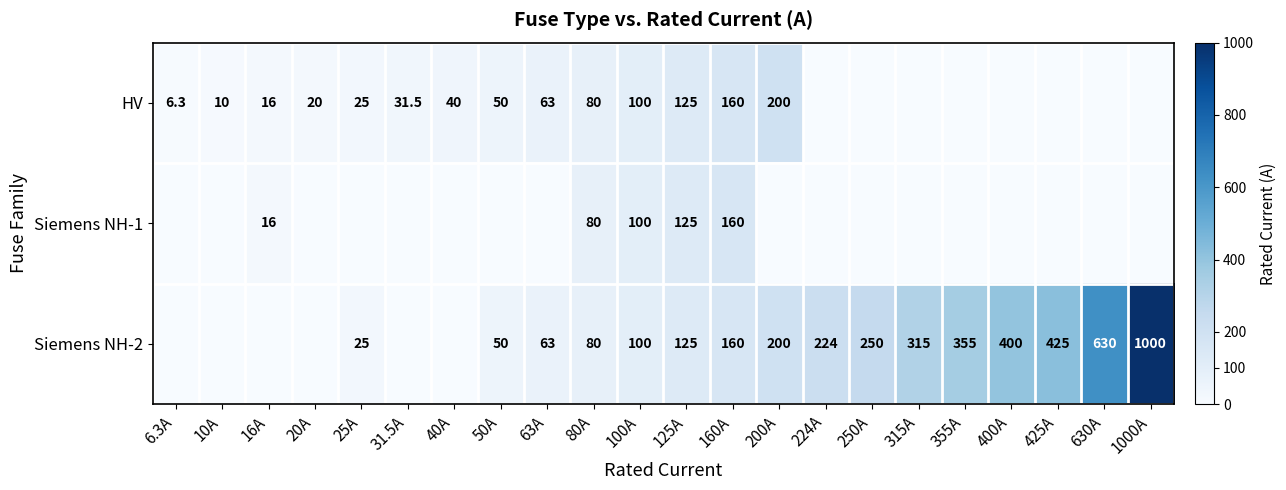

The HV series shows 100.0 at 100A. True or false?

True